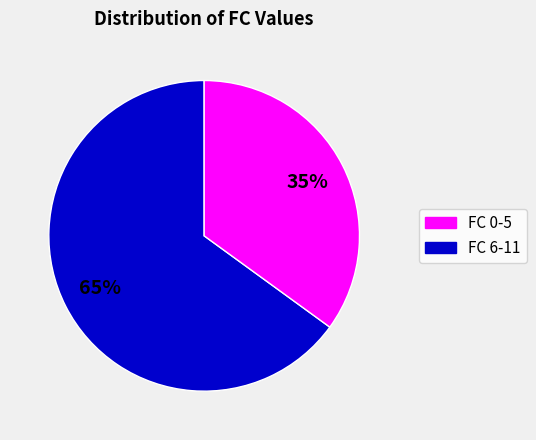

Is there any slice that represents more than half of the pie?

Yes